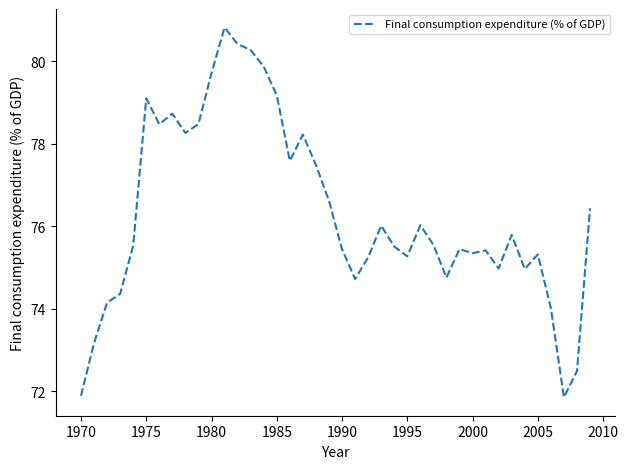

What is the smallest value displayed?

71.8